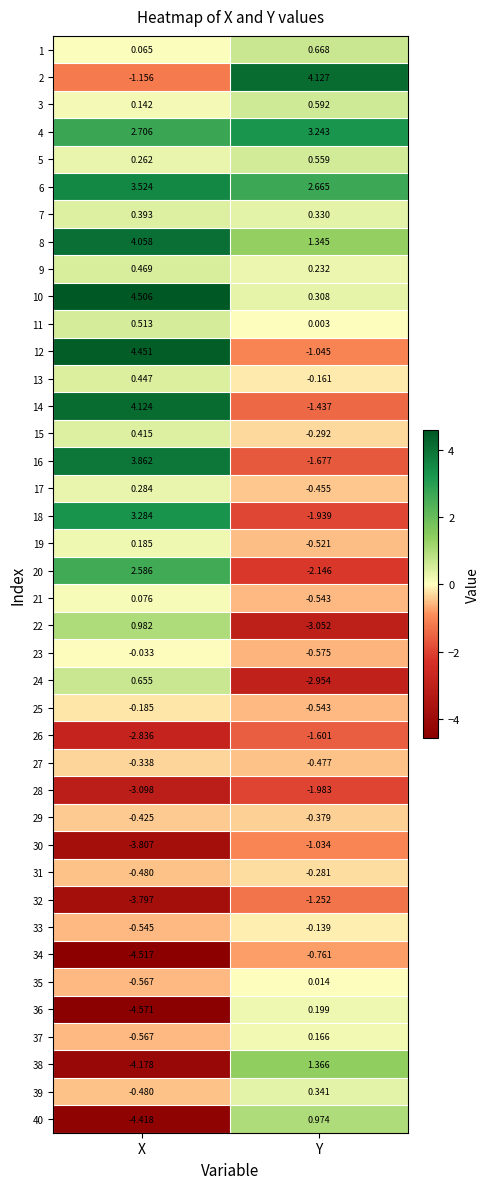

At which category does the chart reach its peak across all series?

X